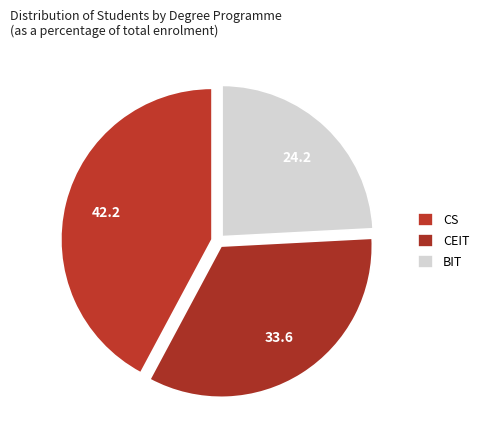

How many slices are in this pie chart?

3